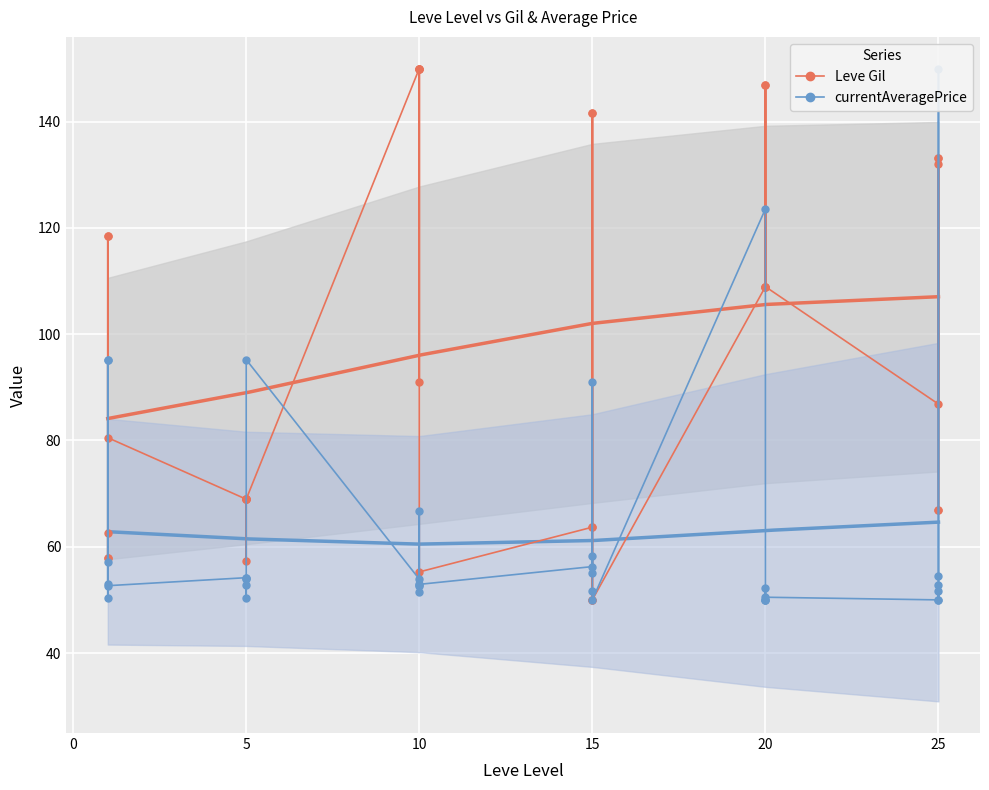

After their last crossing, which series has the higher values: Leve Gil or currentAveragePrice?

Leve Gil